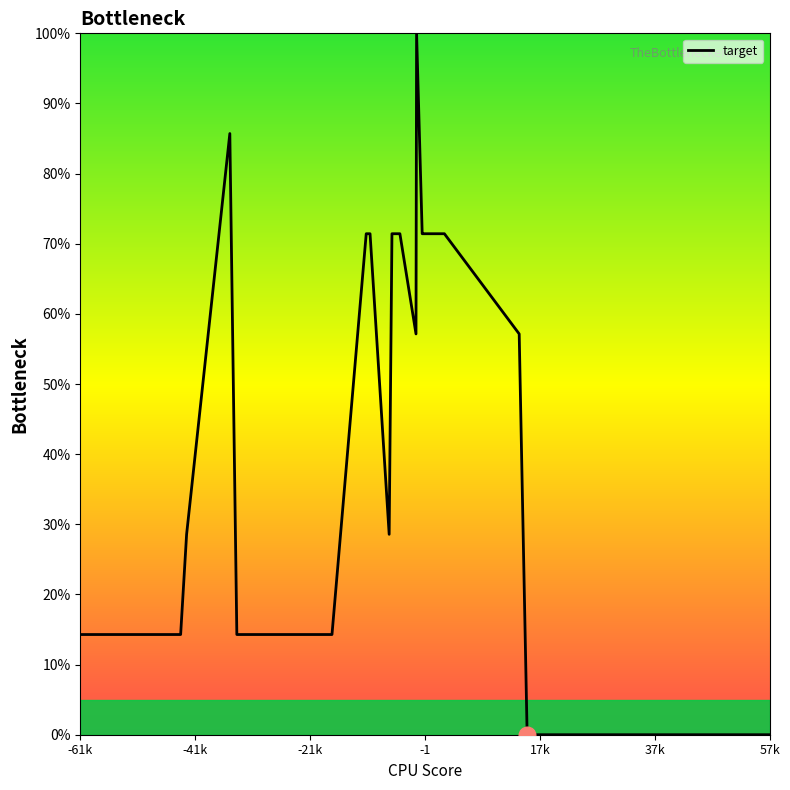

At which label does the data first exceed 14?

-61k